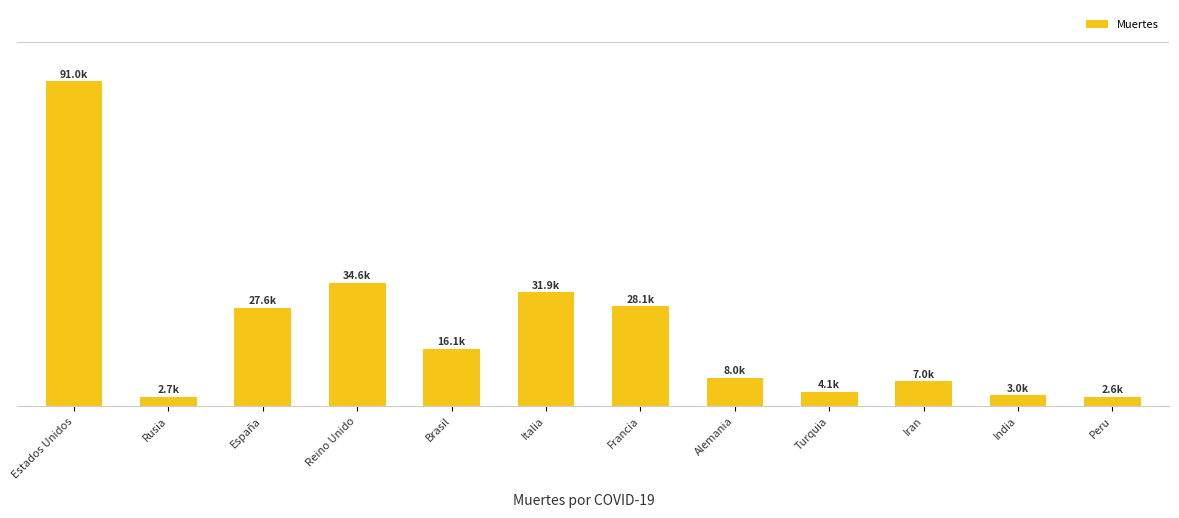

Read the value at Turquia, to the nearest 50.

4150